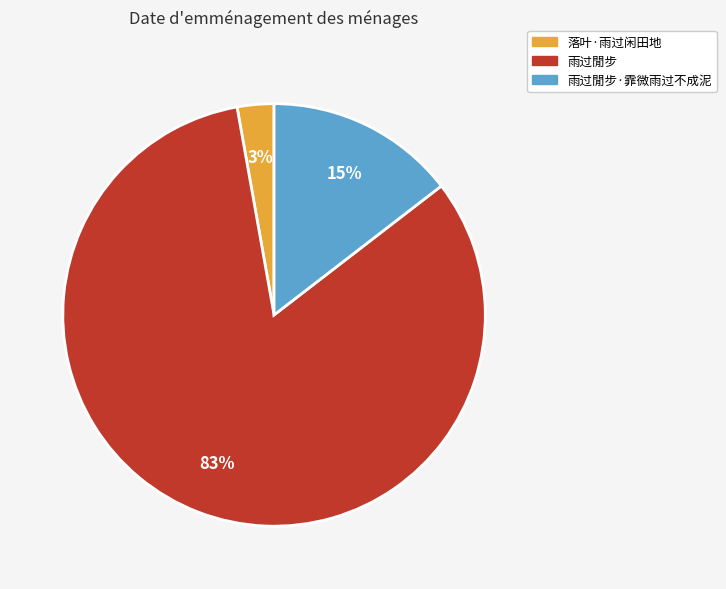

To the nearest percent, what is the average slice percentage?

33%